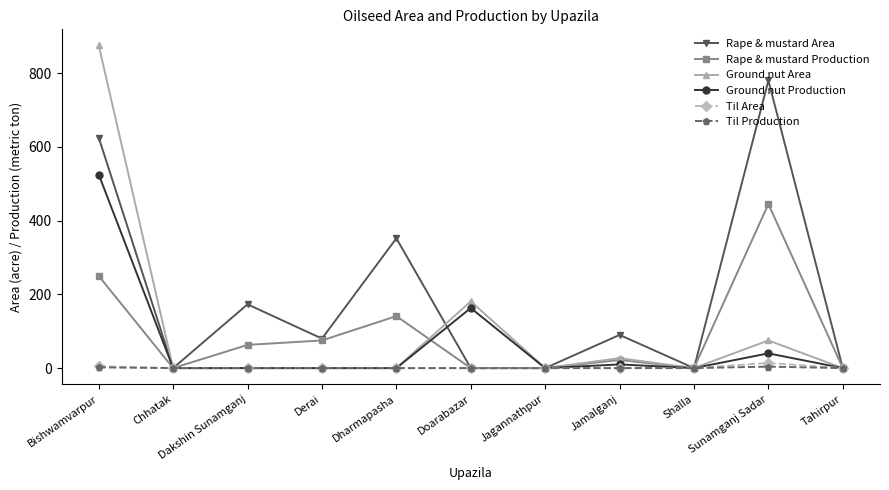

At how many categories does at least one series exceed 293?

3